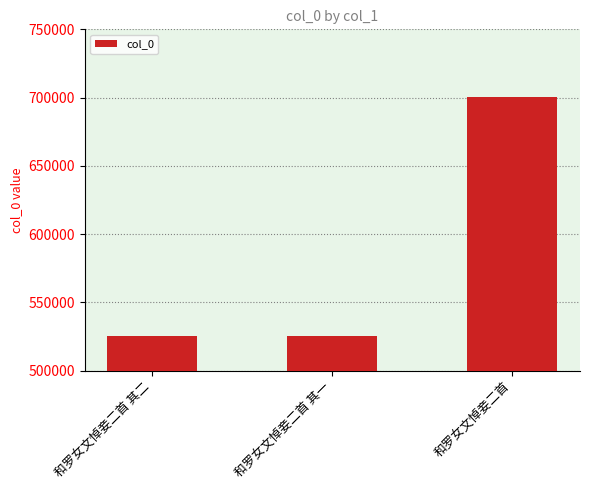

Where is the data nearest to the value 612773?

和罗女文悼妾二首 其二